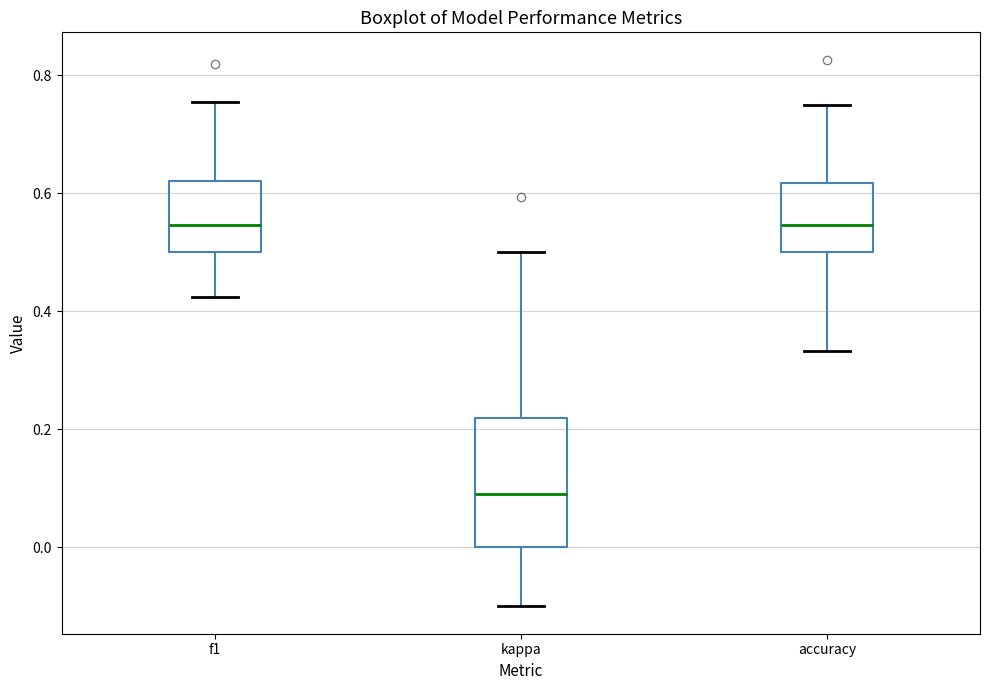

Reading left to right, transcribe this box plot: for each box, give where its median line is, the range the box spans, and where its two whiskers end, as read against the y-axis. The values are not printed on the chart, so give them approximately, as read against the axis.

f1: median 0.54, box 0.50 to 0.62, whiskers 0.42 to 0.76
kappa: median 0.10, box 0.00 to 0.22, whiskers -0.10 to 0.50
accuracy: median 0.54, box 0.50 to 0.62, whiskers 0.34 to 0.76